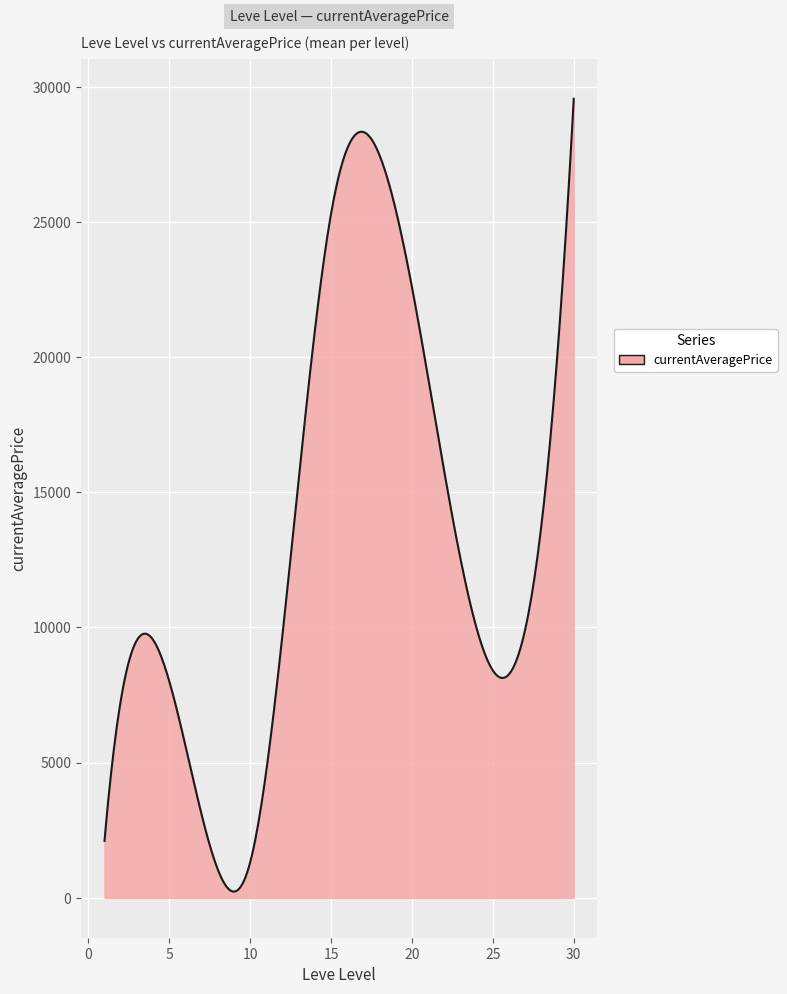

What is the maximum value shown in the chart?

29554.3